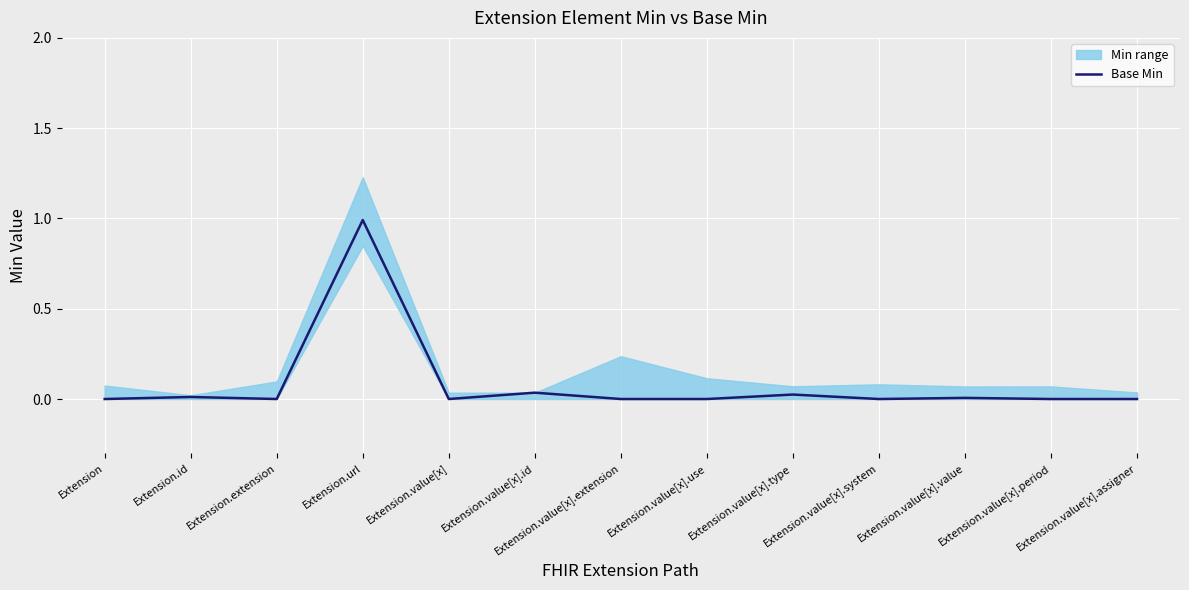

What is the label of the 6th point from the right?

Extension.value[x].use